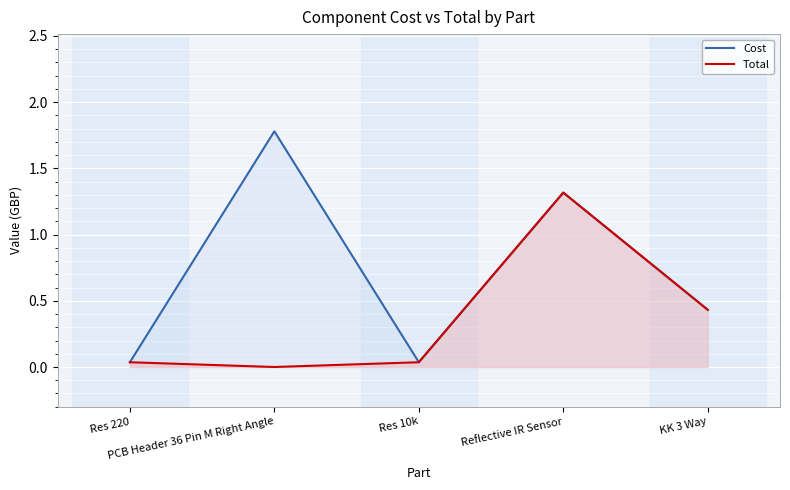

Which series has the largest range (max minus min)?

Cost